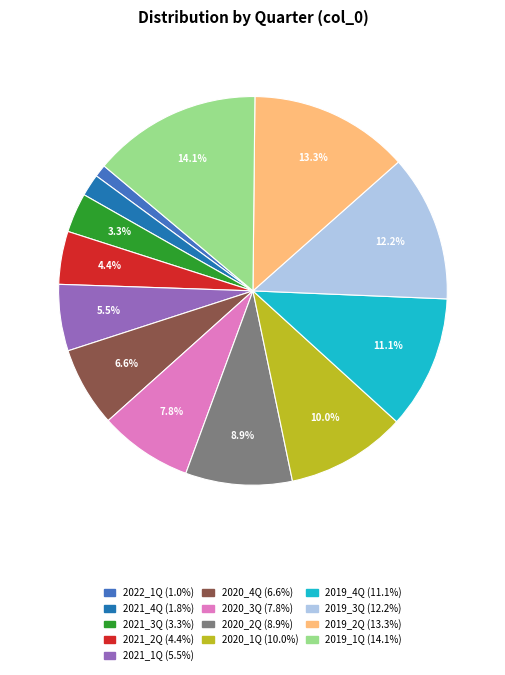

Approximately how many times larger is the value at 2021_1Q compared to 2019_2Q?

0.4